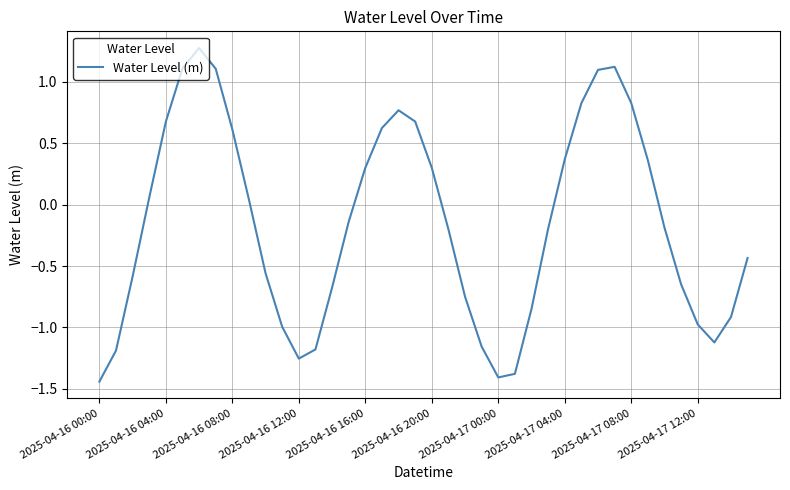

What is the difference between the maximum and minimum values?

2.7